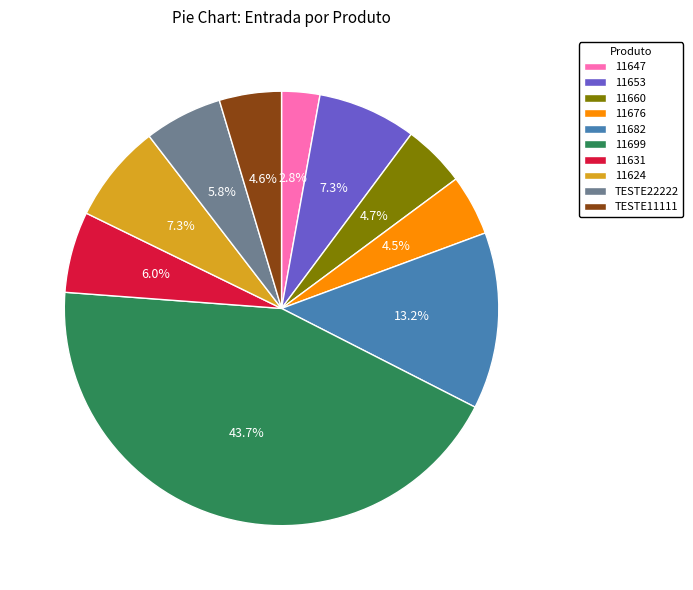

Is 11699 the majority of the pie?

No